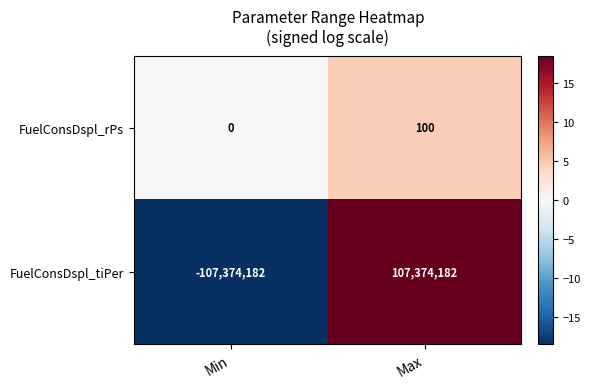

At which category does the chart reach its minimum across all series?

Min